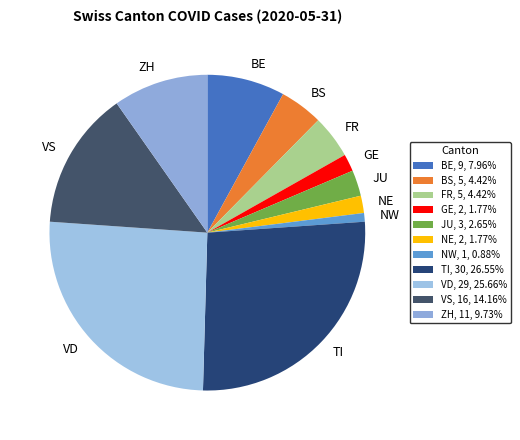

Is there any slice that represents more than half of the pie?

No